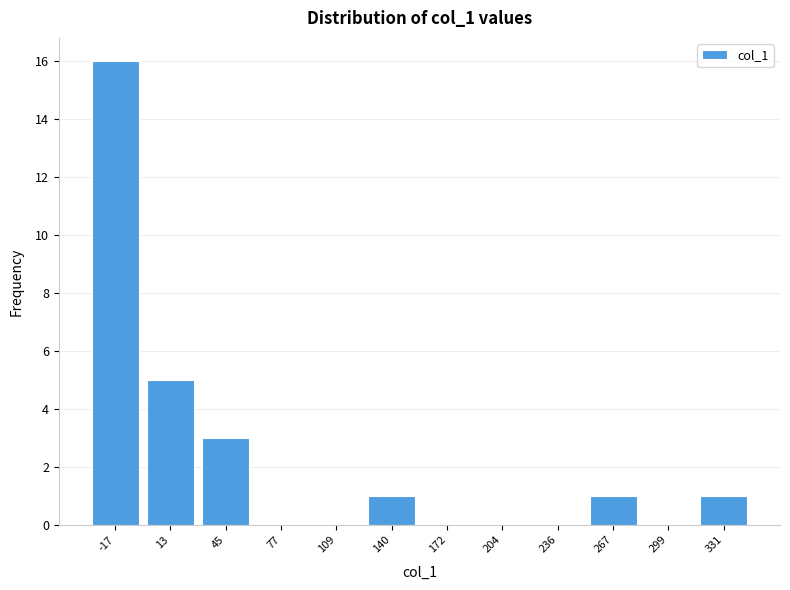

Reading left to right, extract all data points from this chart.

-17=16	13=5	45=3	77=0	109=0	140=1	172=0	204=0	236=0	267=1	299=0	331=1